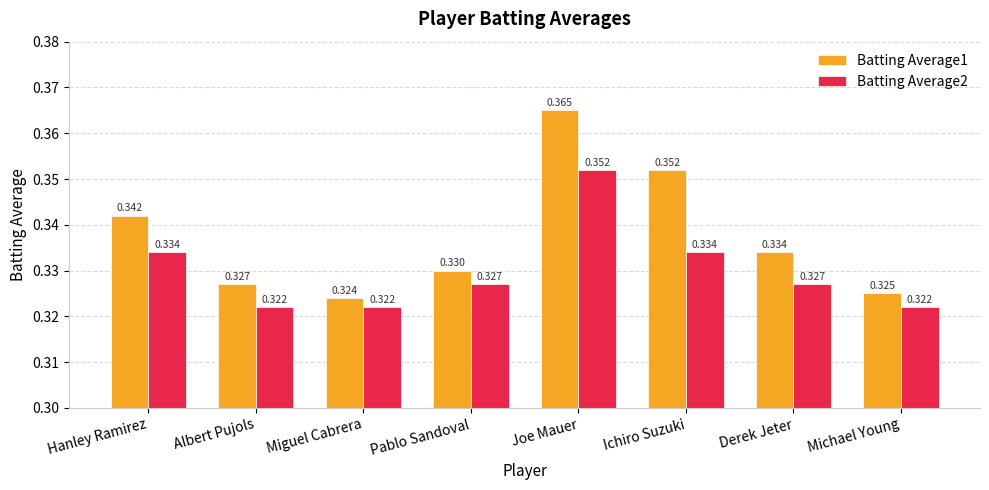

What is the label of the 6th bar from the left?

Ichiro Suzuki